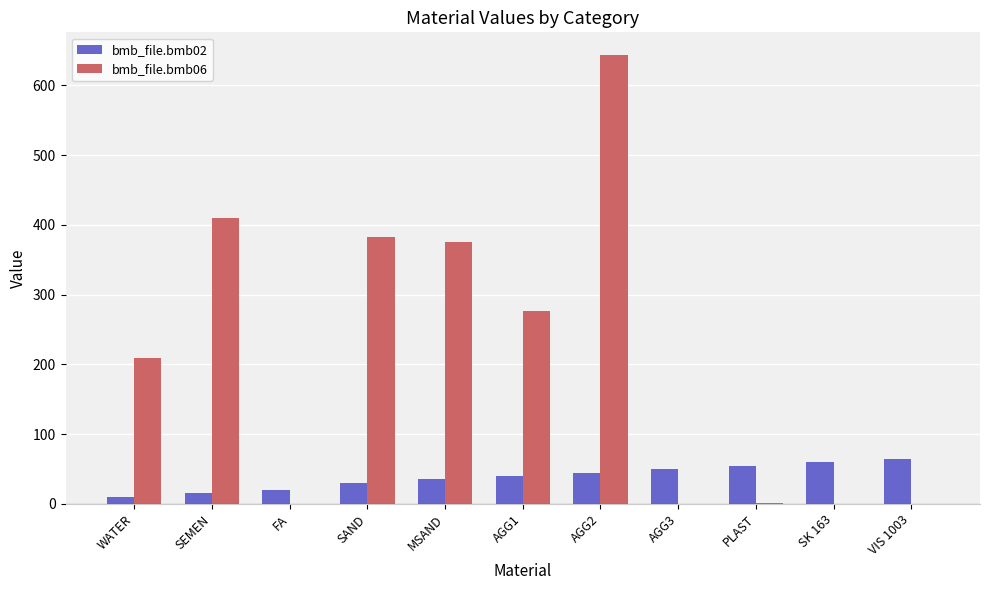

Which series has the largest total across all categories?

bmb_file.bmb06